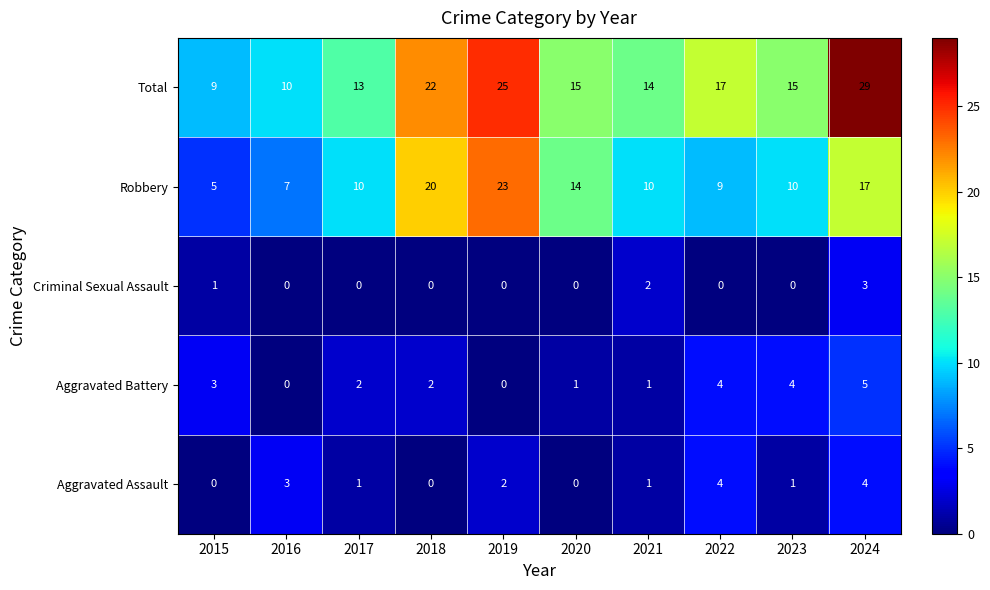

What is the maximum value shown in the chart?

29